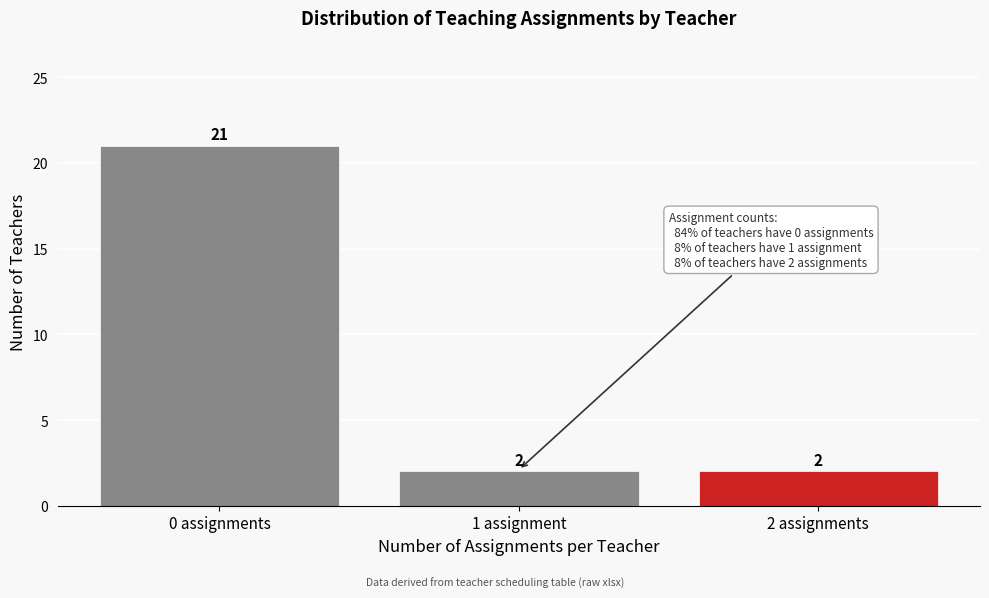

Reading right to left, list all the values displayed in this chart.

2 assignments=2	1 assignment=2	0 assignments=21